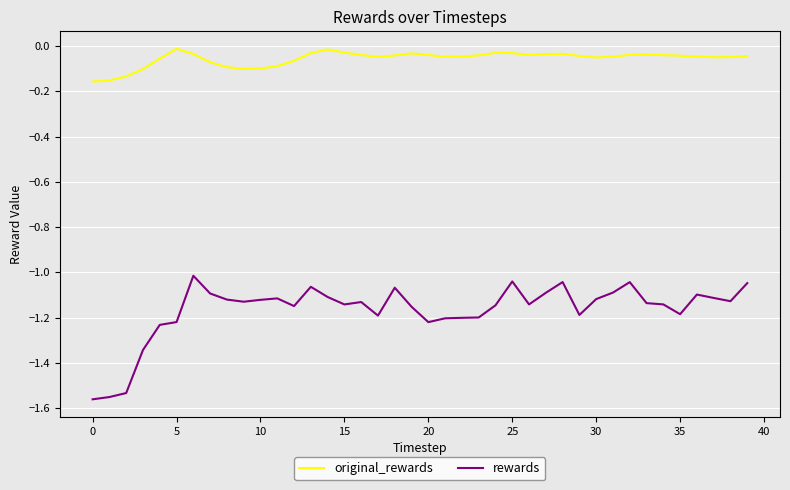

Rank the series by their maximum value, from highest to lowest.

original_rewards, rewards